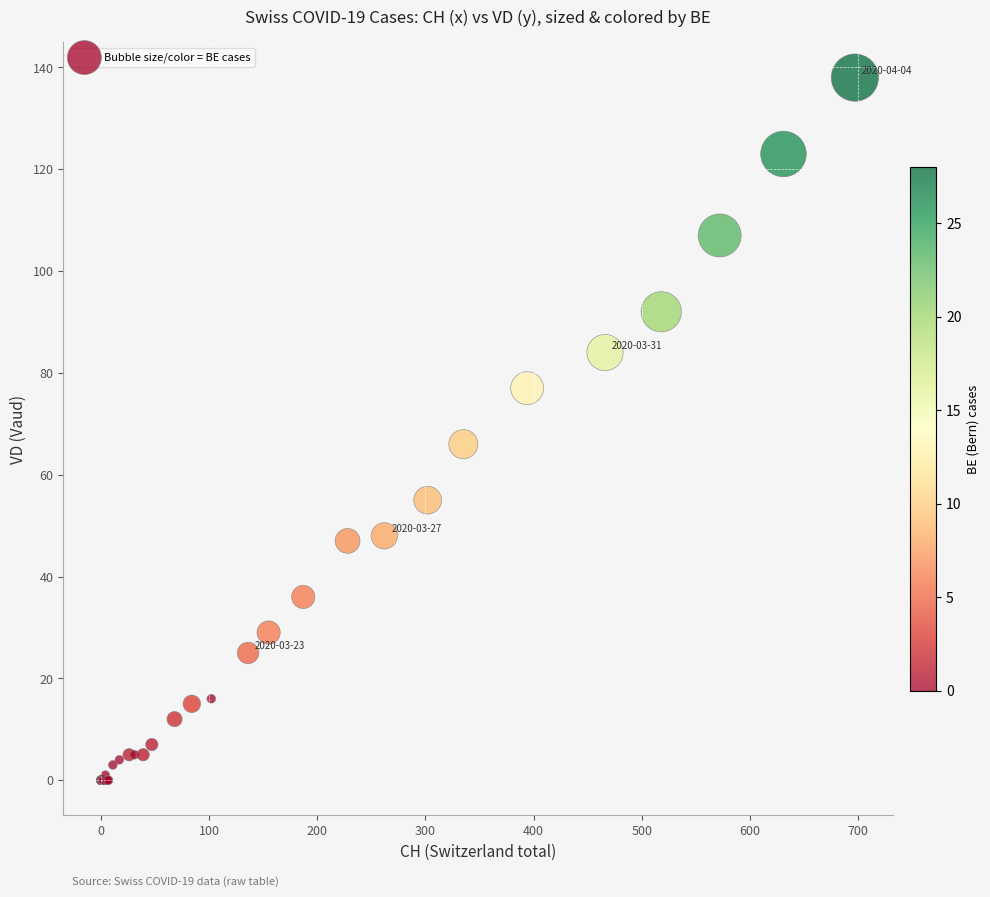

What Y value in the scatter plot is closest to 69?

66